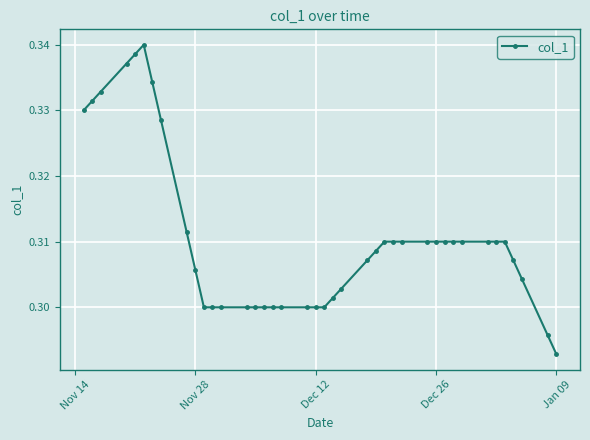

How many values are between 0 and 1?

40